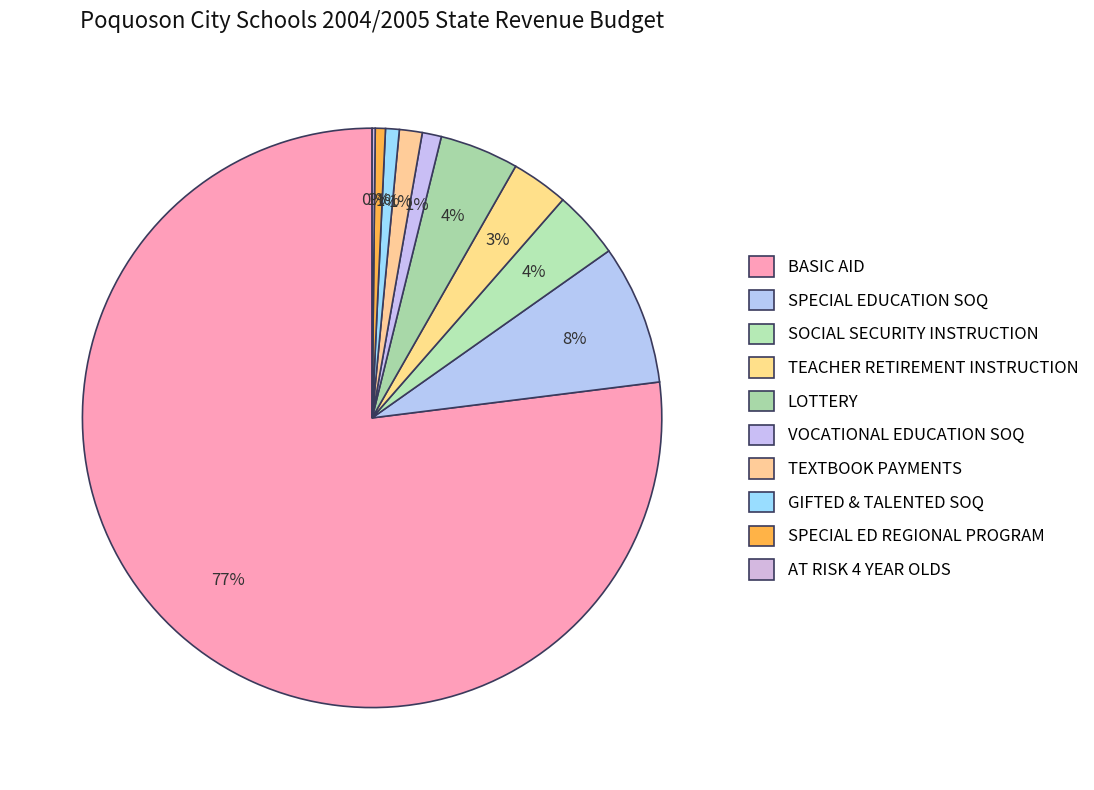

What is the change in value from TEACHER RETIREMENT INSTRUCTION to TEXTBOOK PAYMENTS?

-159718